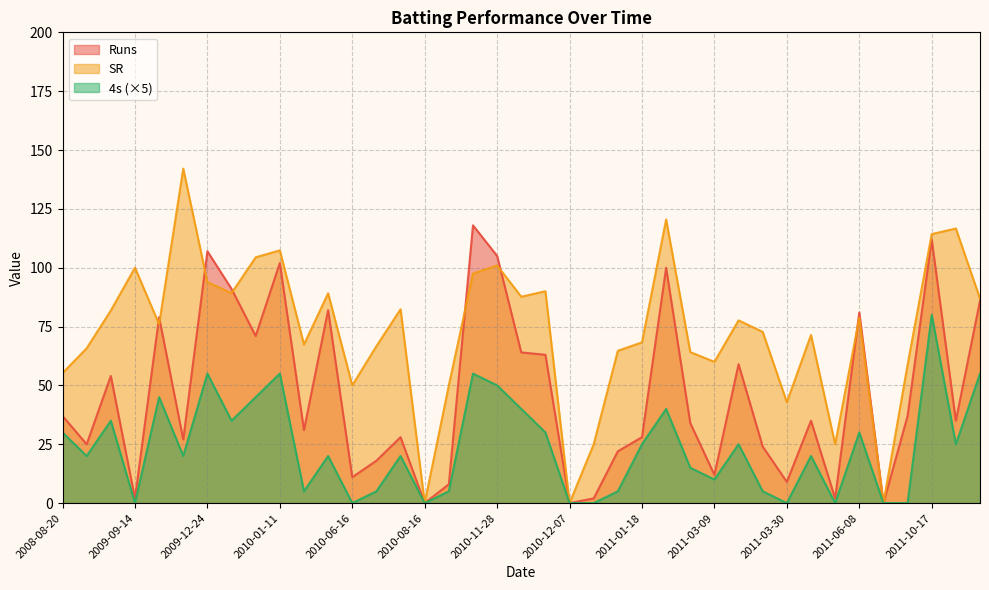

The Runs series shows 152.4 at 2009-12-24. True or false?

False